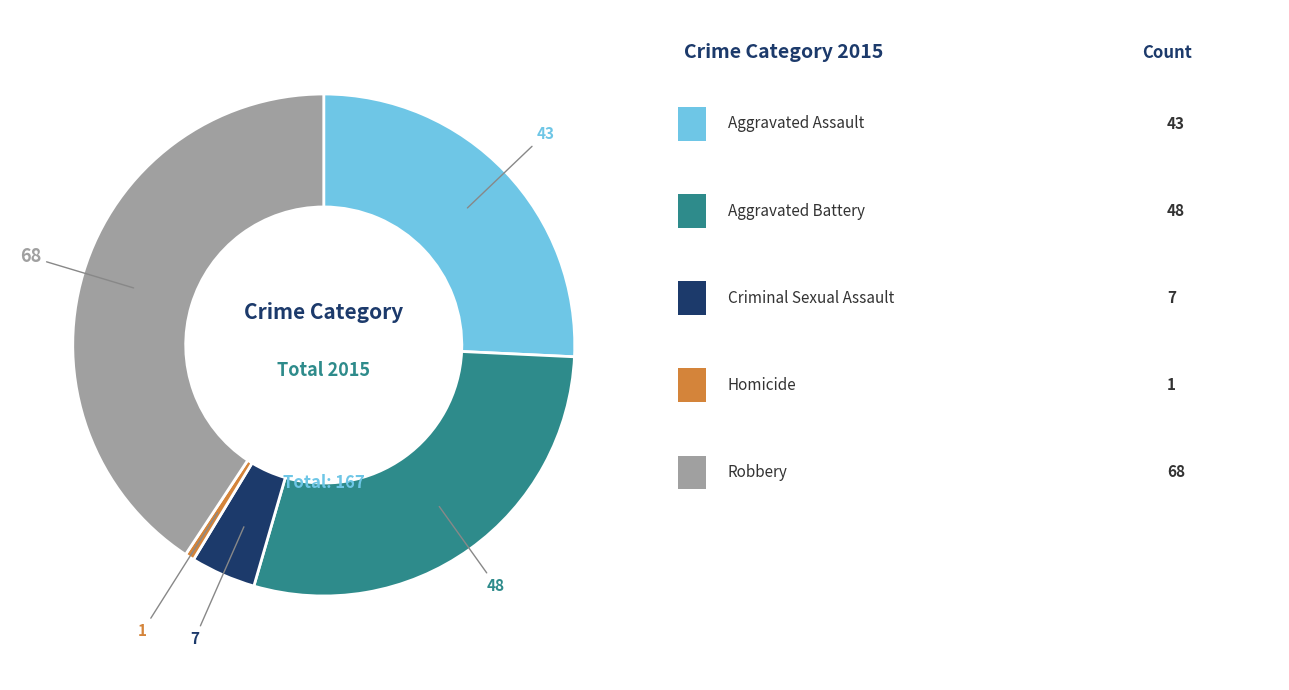

Is there a majority slice in this chart?

No